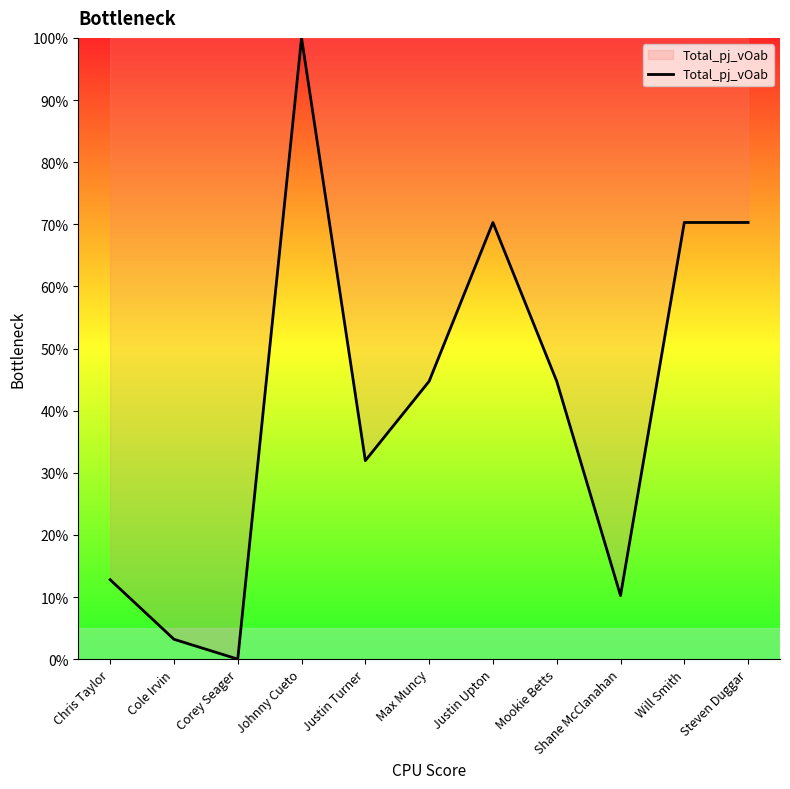

Between Johnny Cueto and Corey Seager, which is larger?

Johnny Cueto